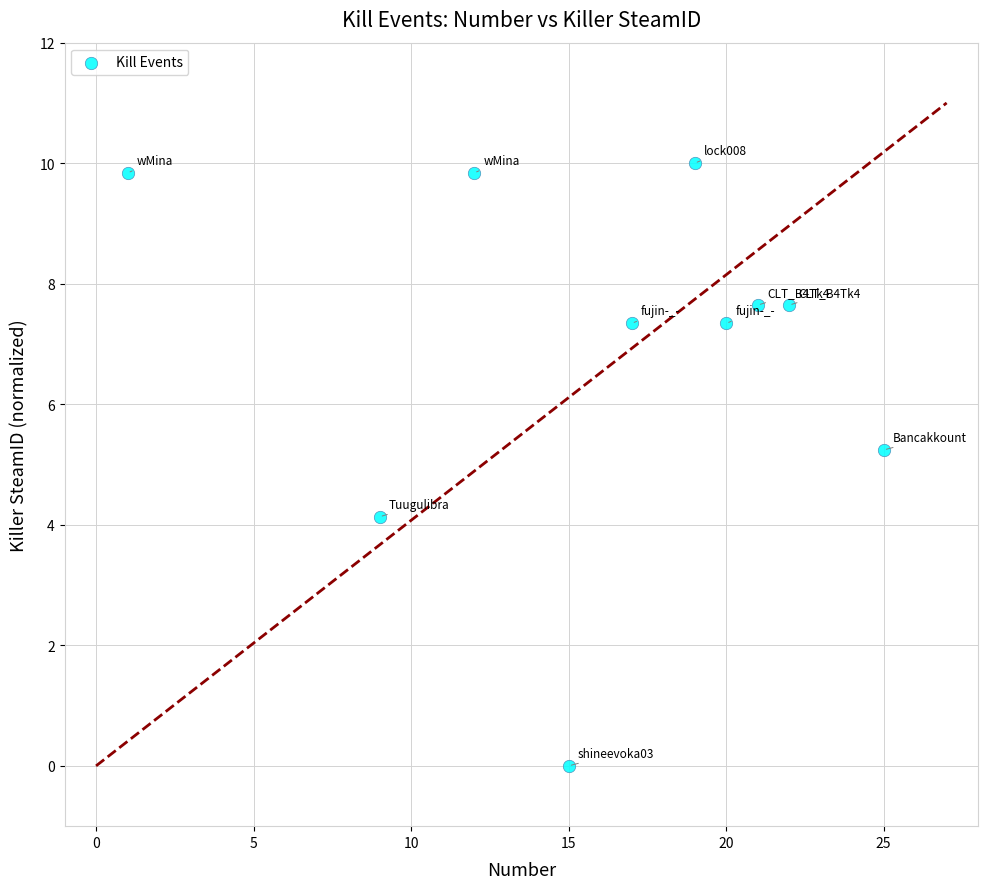

What is the average Y value?

6.9